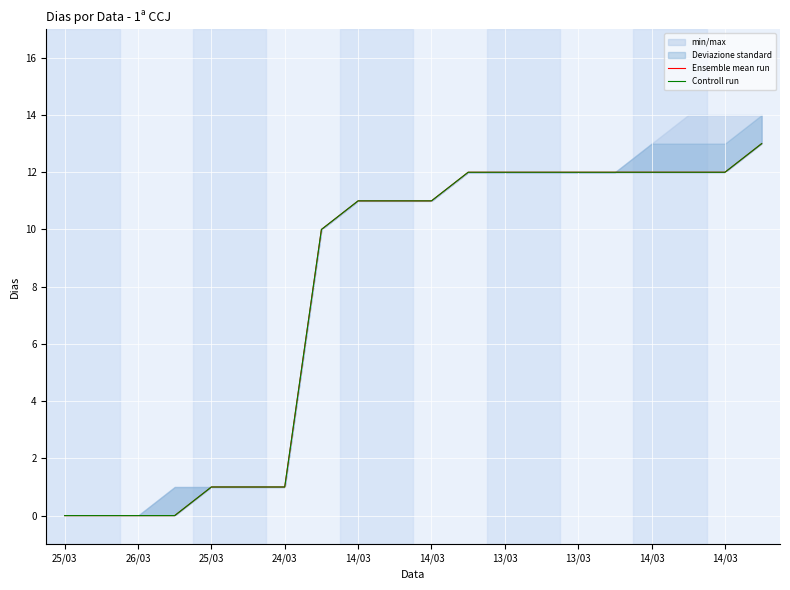

At how many categories does at least one series exceed 9?

13